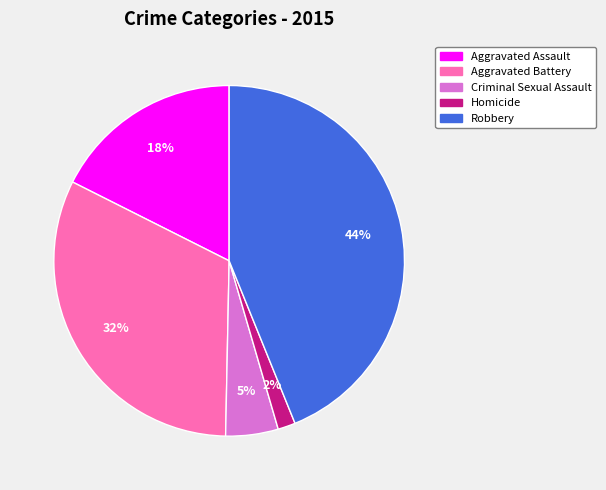

Rank the categories by value from highest to lowest.

Robbery, Aggravated Battery, Aggravated Assault, Criminal Sexual Assault, Homicide